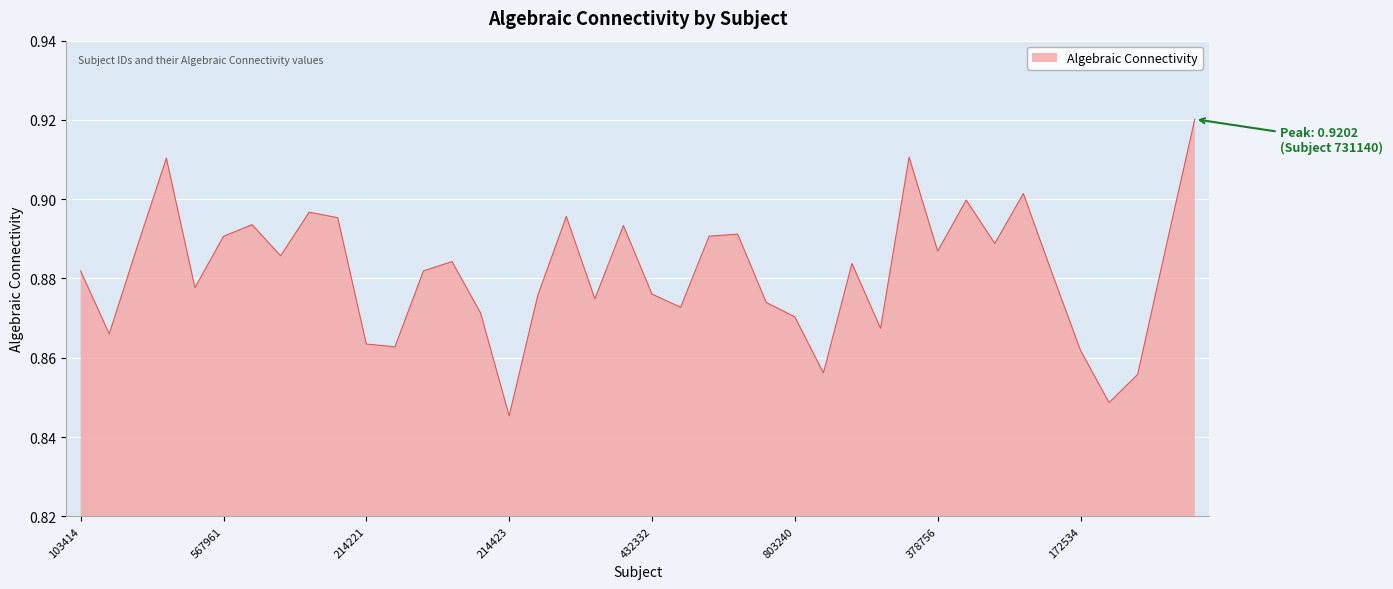

What is the sum of all values?

35.3